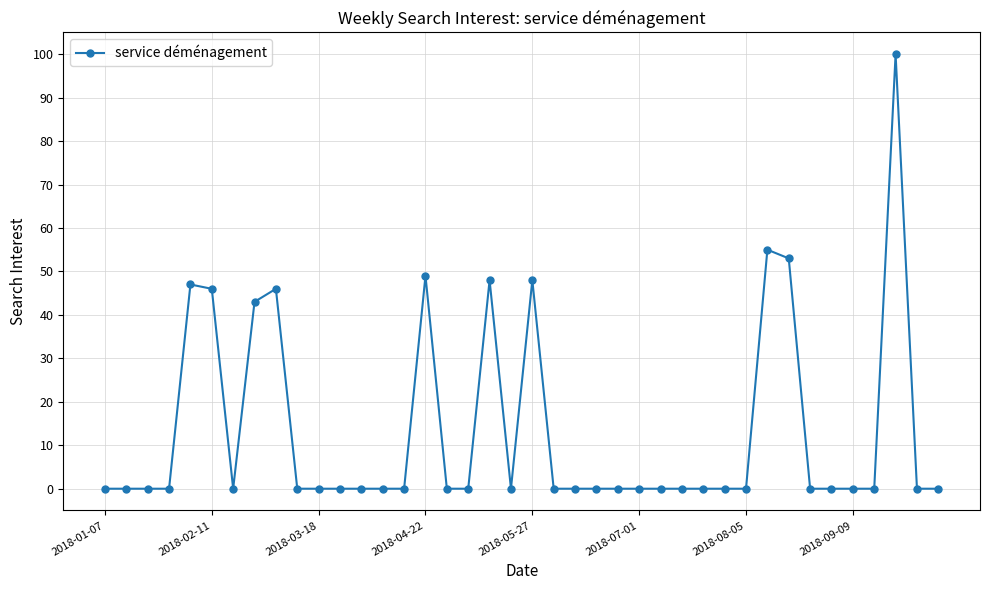

What is the maximum value shown in the chart?

100